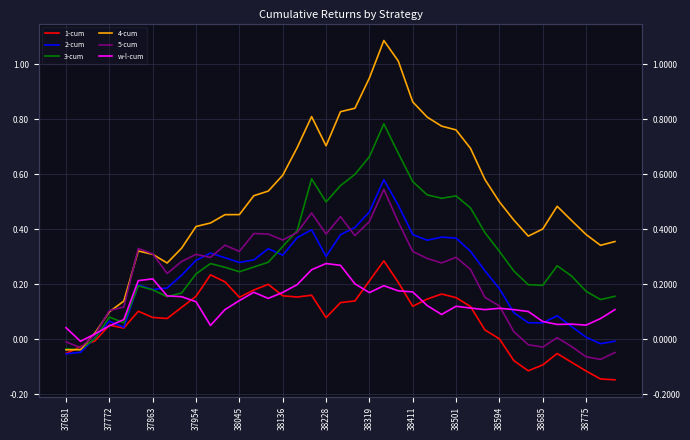

What is the difference between the second highest and minimum values in the w-l-cum series?

0.3